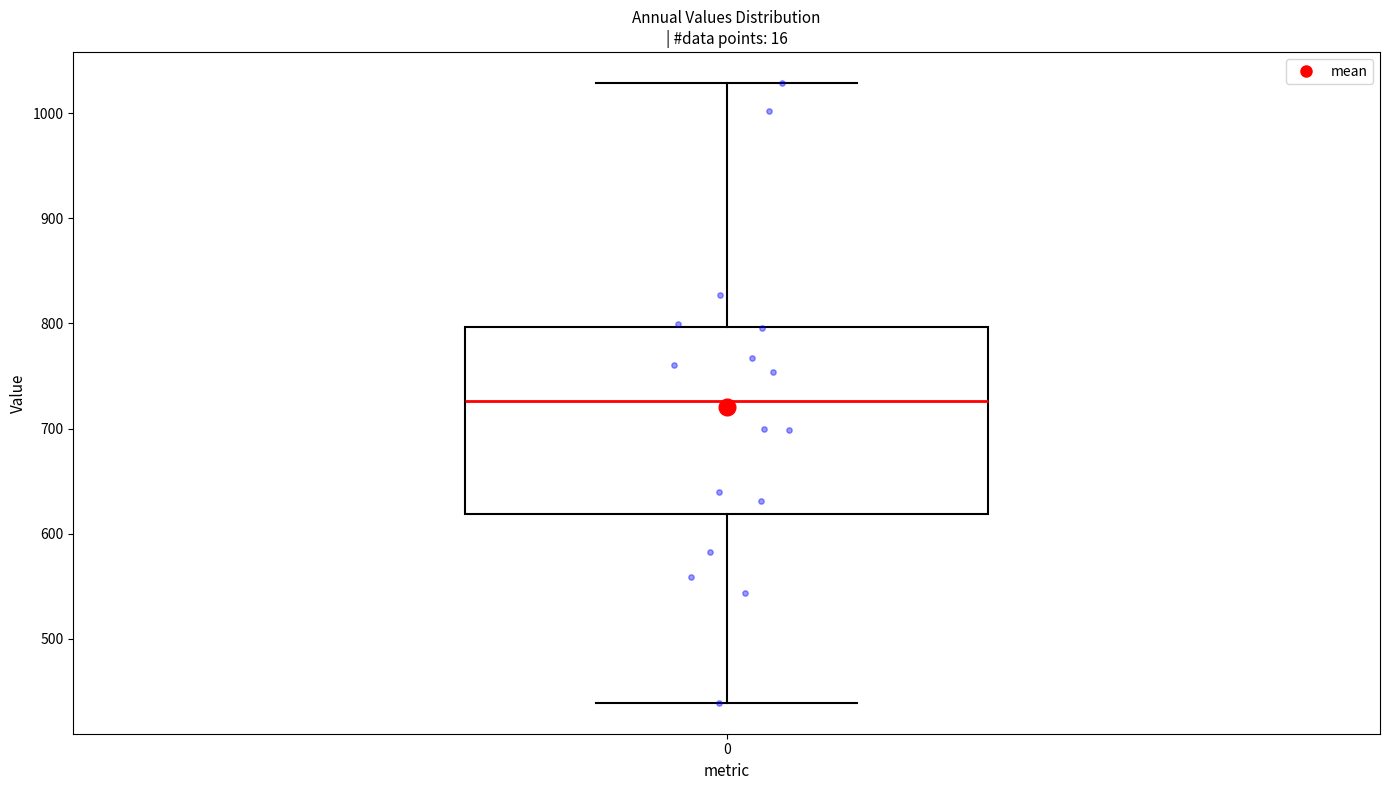

Read this box plot against the y-axis: the position of the median line, the range covered by the box, and the ends of both whiskers. The values are not printed on the chart, so give them approximately, as read against the axis.

median 730, box 620 to 800, whiskers 440 to 1030